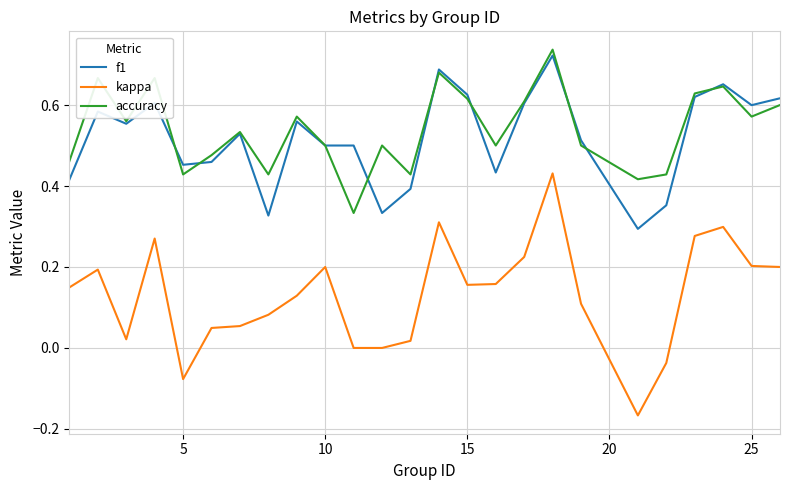

True or false: f1 and accuracy intersect in this chart.

True